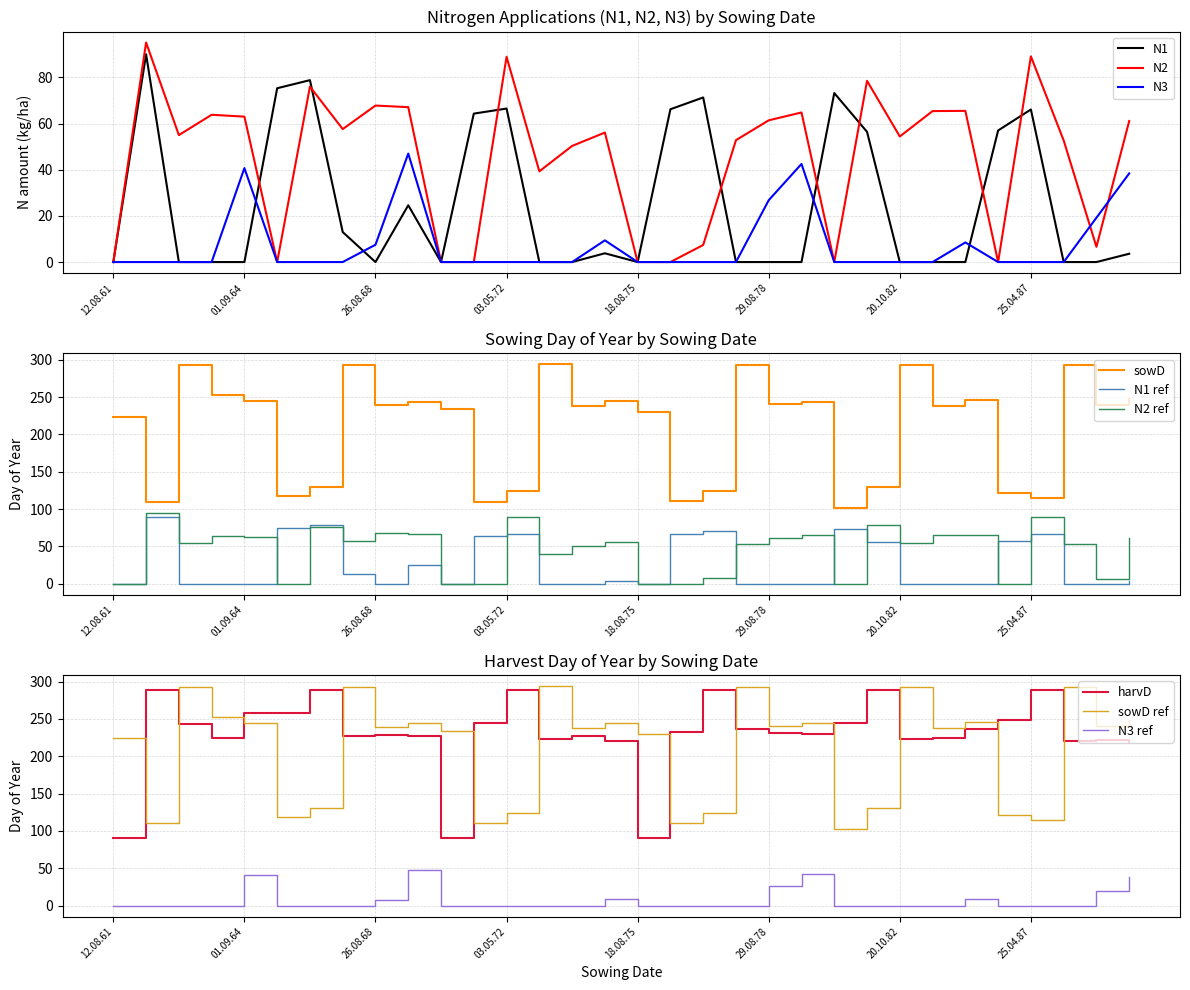

Which series has the largest total across all categories?

harvD